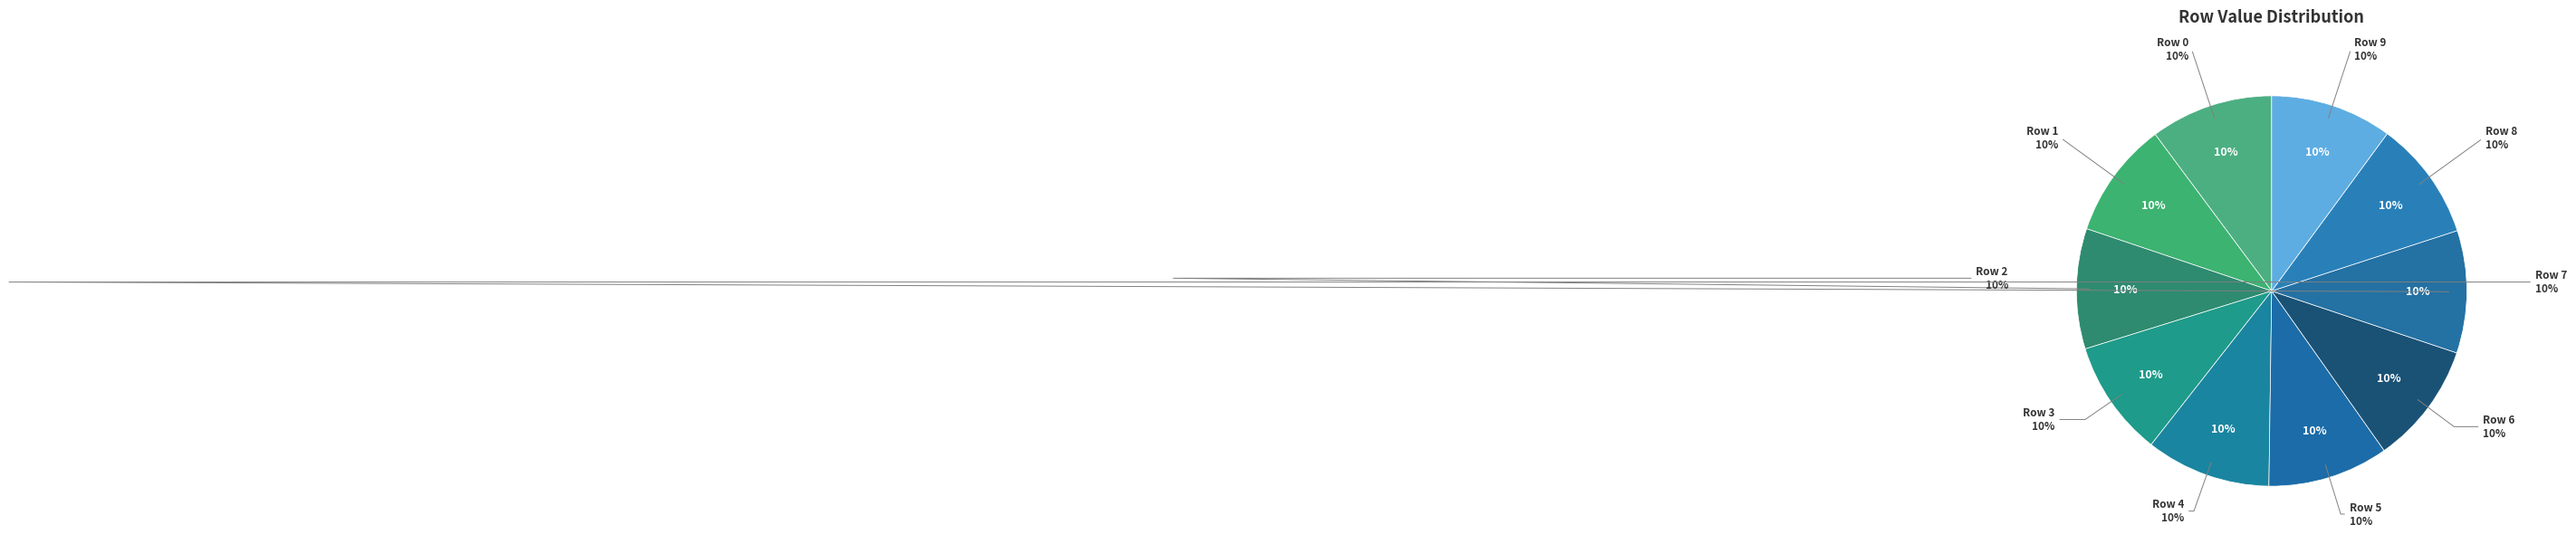

What is the smallest slice in the pie chart?

Row 3